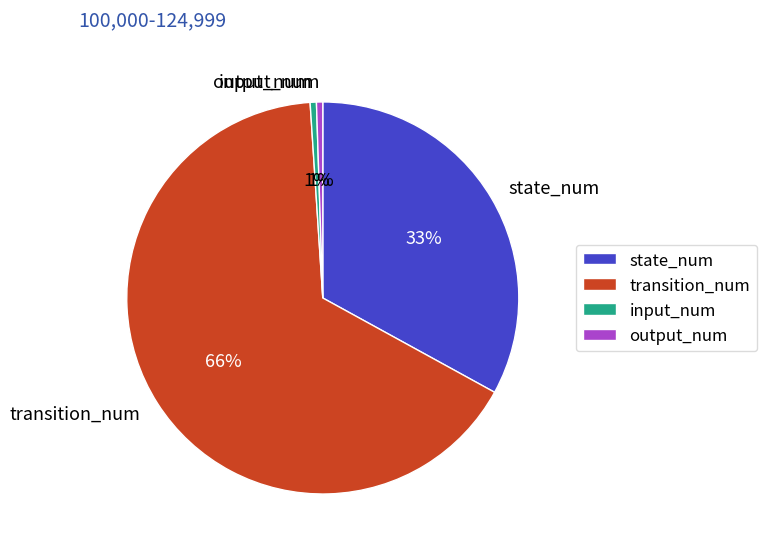

To the nearest percent, what portion does output_num represent?

1%